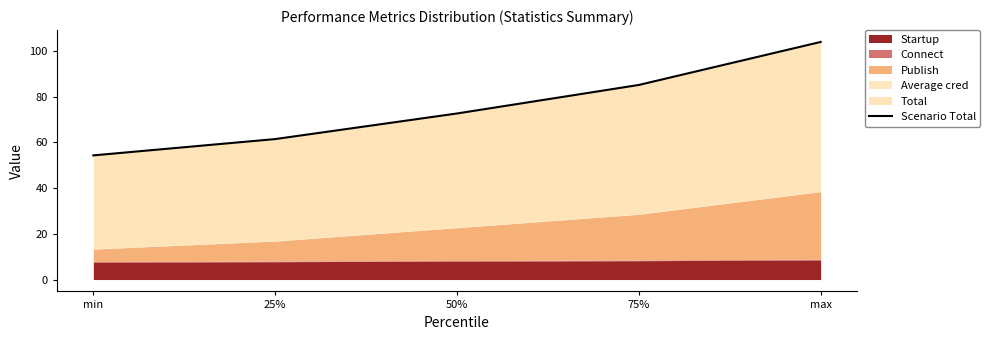

Reading left to right, extract all data points from this chart.

54.3	61.4	72.6	85.1	103.9